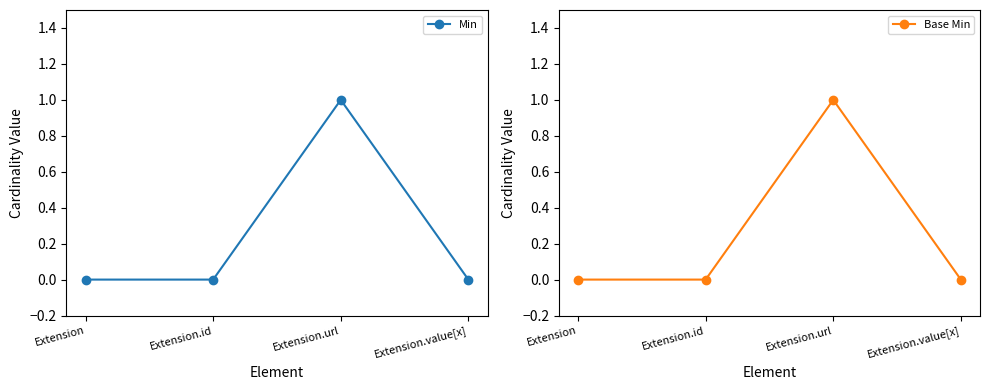

Is this an area chart (filled region under the line)?

No